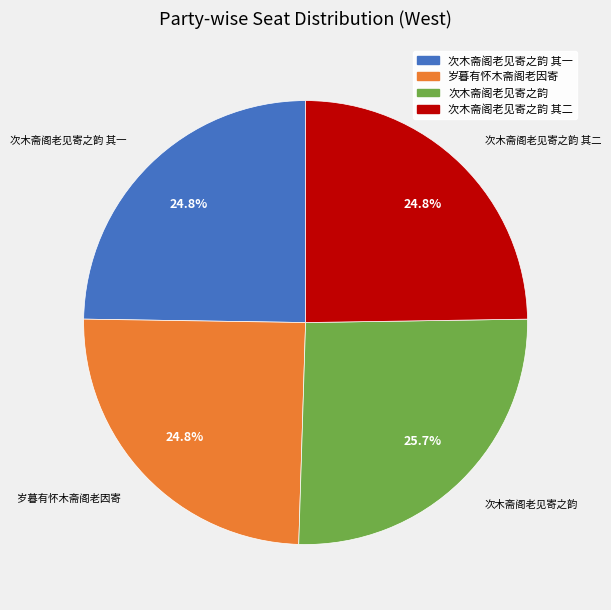

Is there any slice that represents more than half of the pie?

No